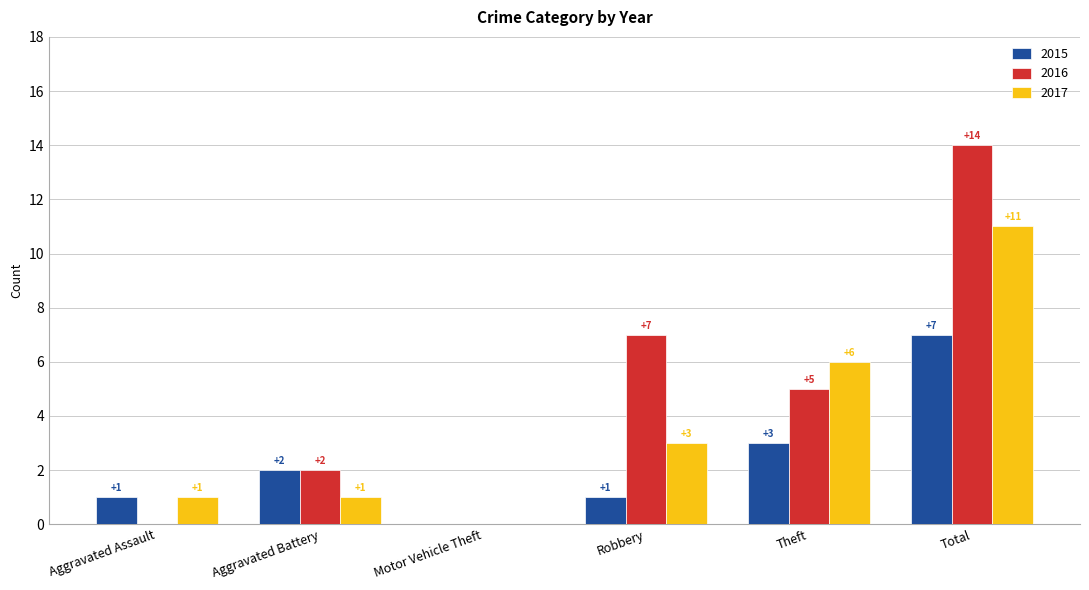

How many groups of bars are there?

6